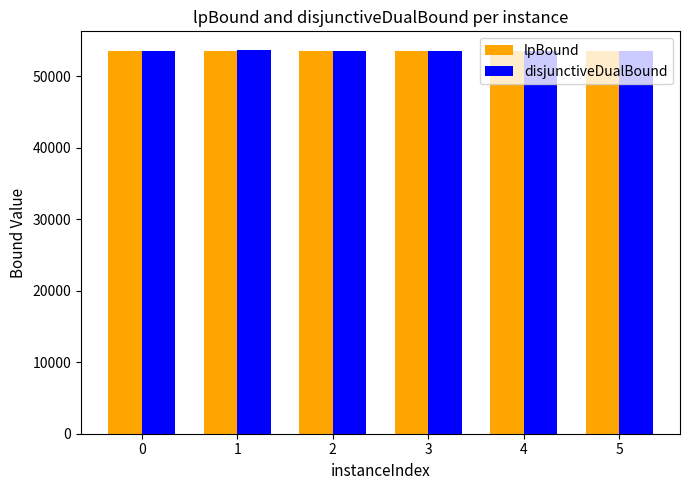

What is the total value across all series at 0?

107130.0